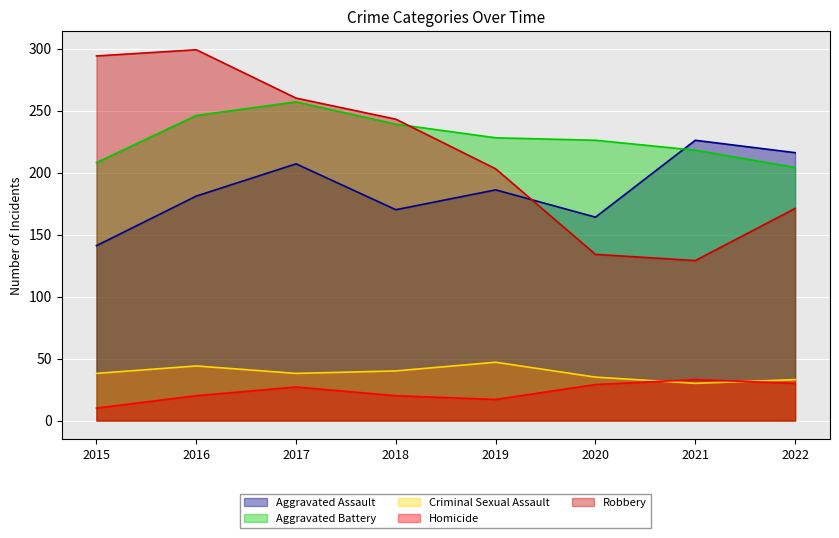

What is the difference between the maximum and minimum values in the Aggravated Assault series?

85